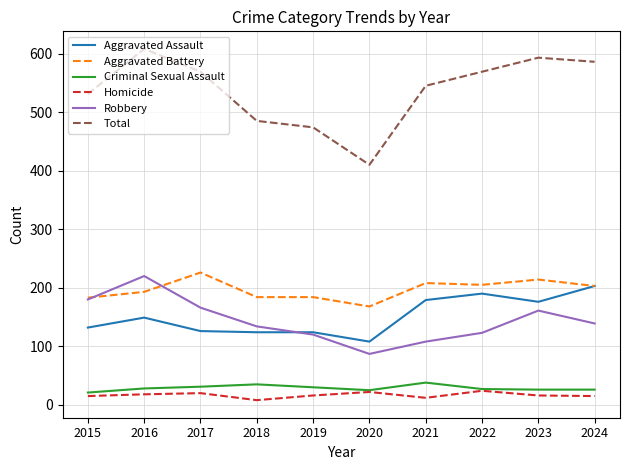

What is the maximum value for Aggravated Assault?

203